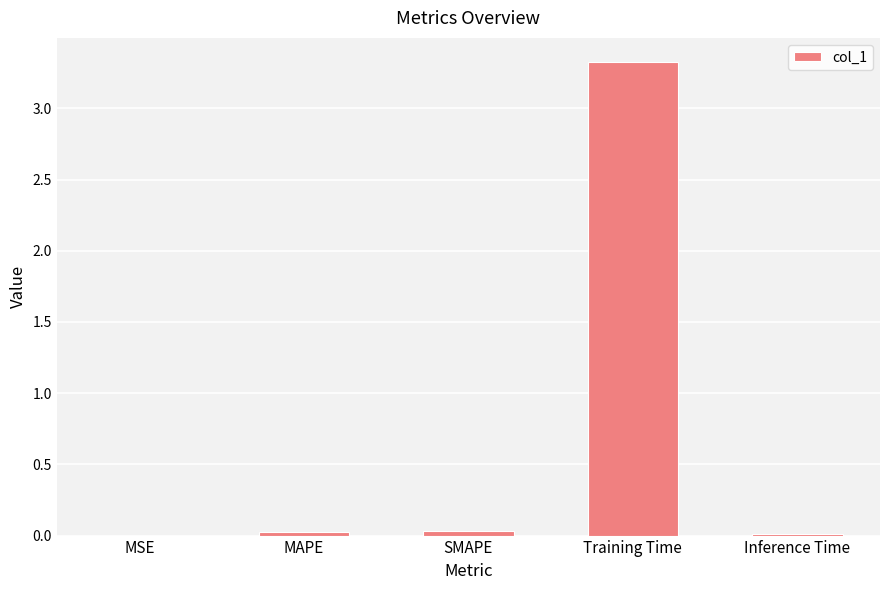

The value at Training Time is 3.3. True or false?

True